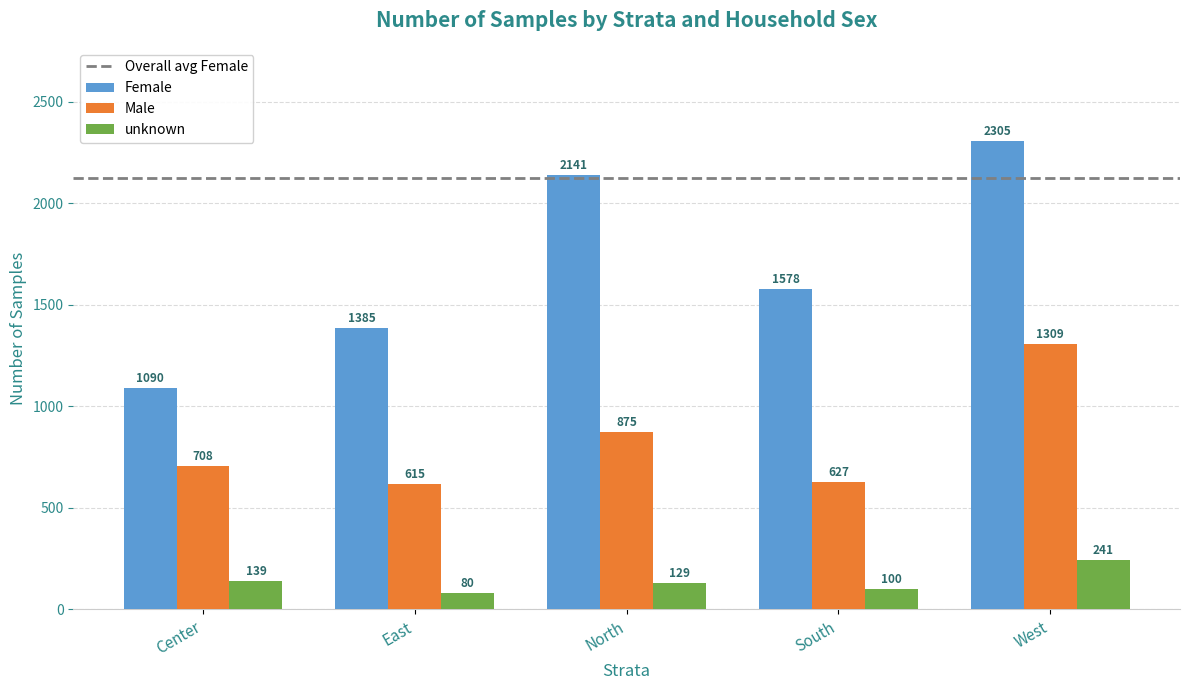

Is it true that Female equals 418 at Center?

False